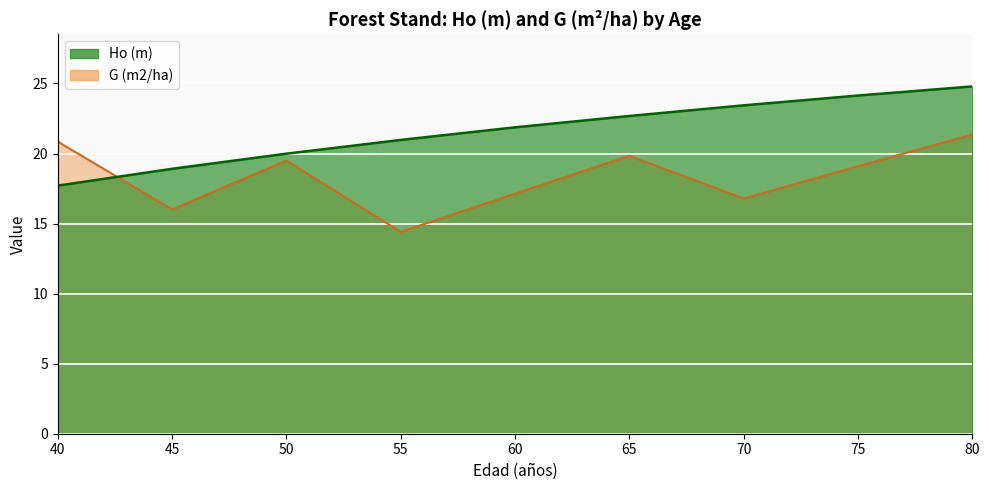

What is the difference between the second highest and minimum values in the G (m2/ha) series?

6.4